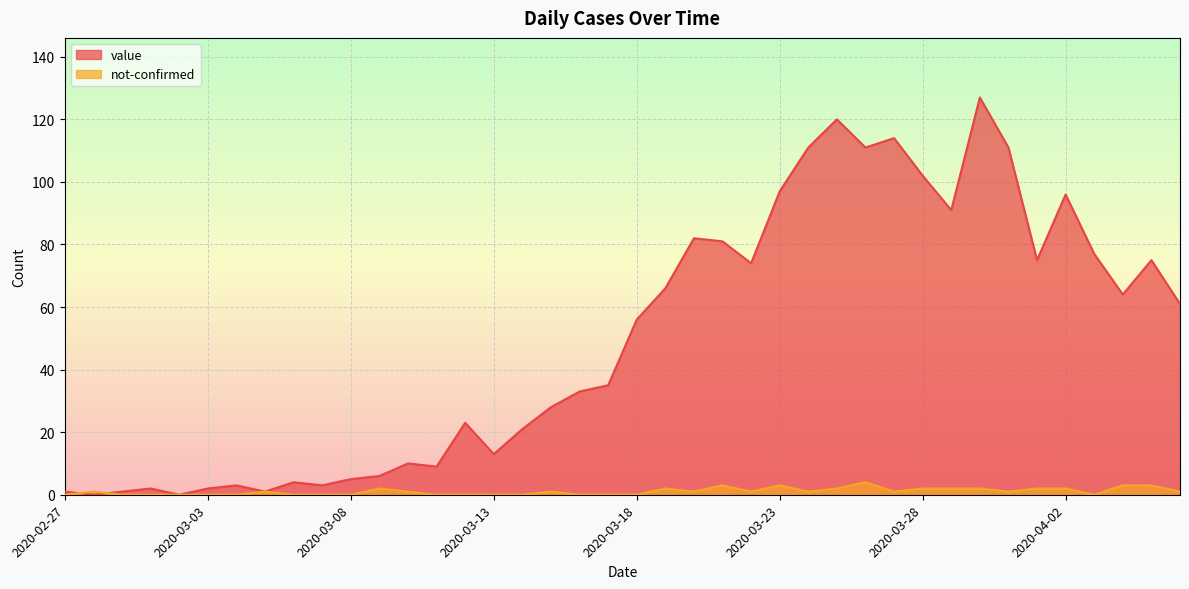

What is the difference between the value values at 2020-03-06 and 2020-03-03?

2